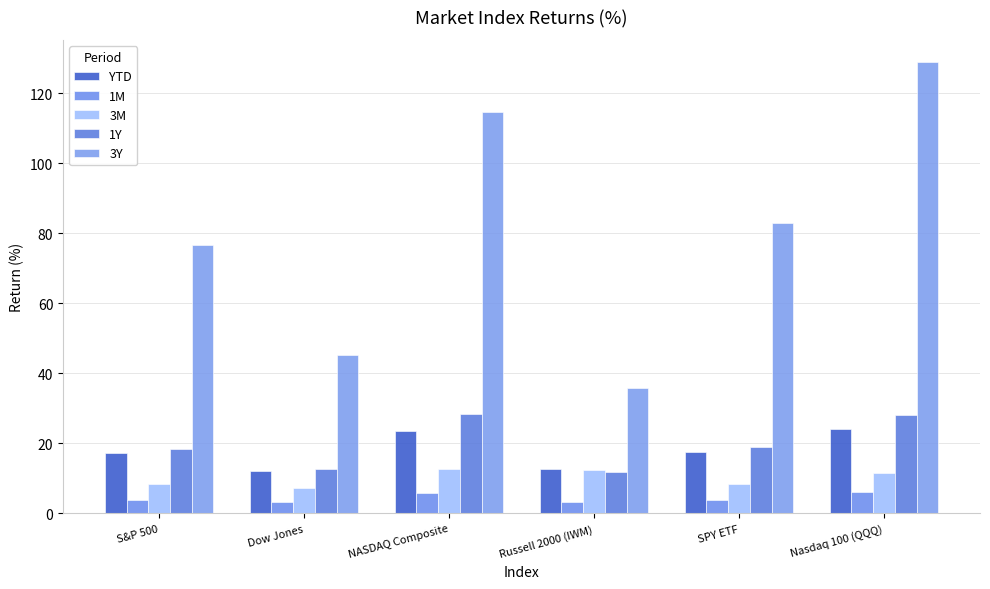

What are all the series names shown in the legend?

YTD, 1M, 3M, 1Y, 3Y